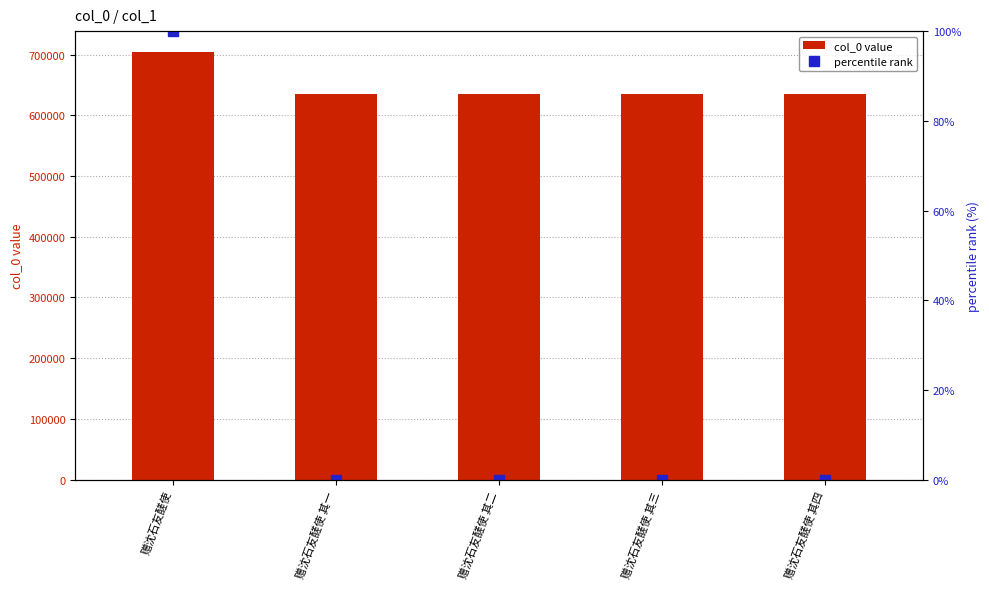

What is the approximate value of col_0 value at 赠沈石友醝使 其二?

634594